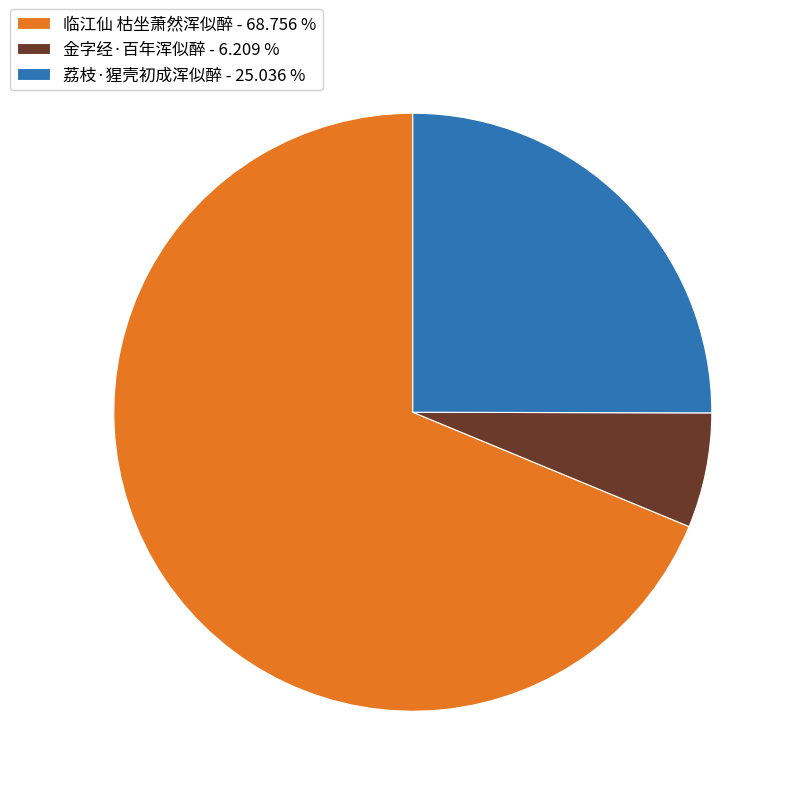

How many segments does this pie chart have?

3